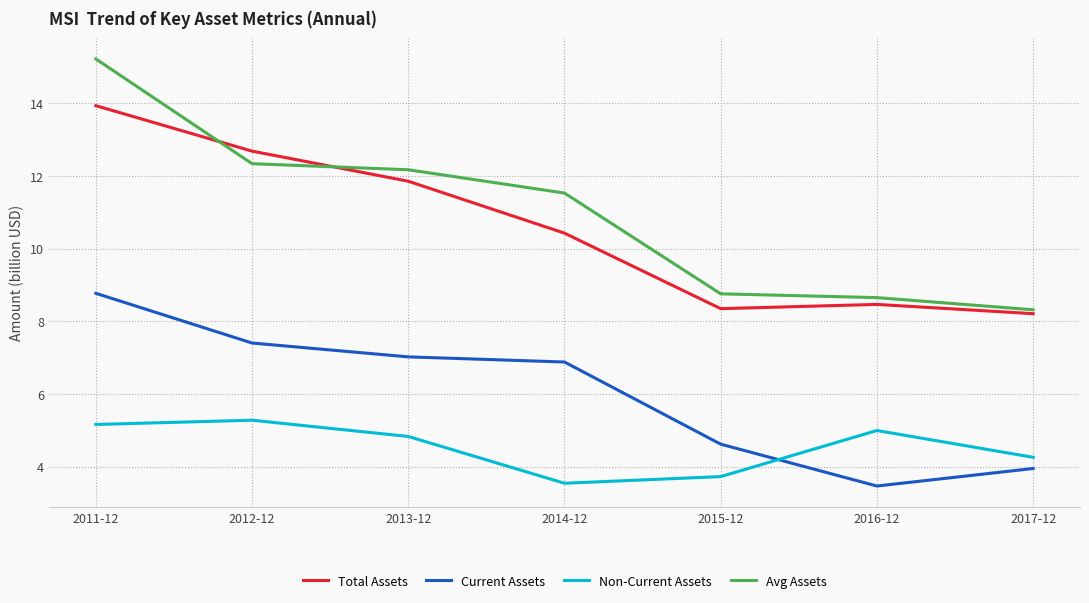

Reading left to right, extract all data points from this chart.

Total Assets: 13.9	12.7	11.9	10.4	8.3	8.5	8.2
Current Assets: 8.8	7.4	7.0	6.9	4.6	3.5	4.0
Non-Current Assets: 5.2	5.3	4.8	3.5	3.7	5.0	4.3
Avg Assets: 15.2	12.3	12.2	11.5	8.8	8.6	8.3